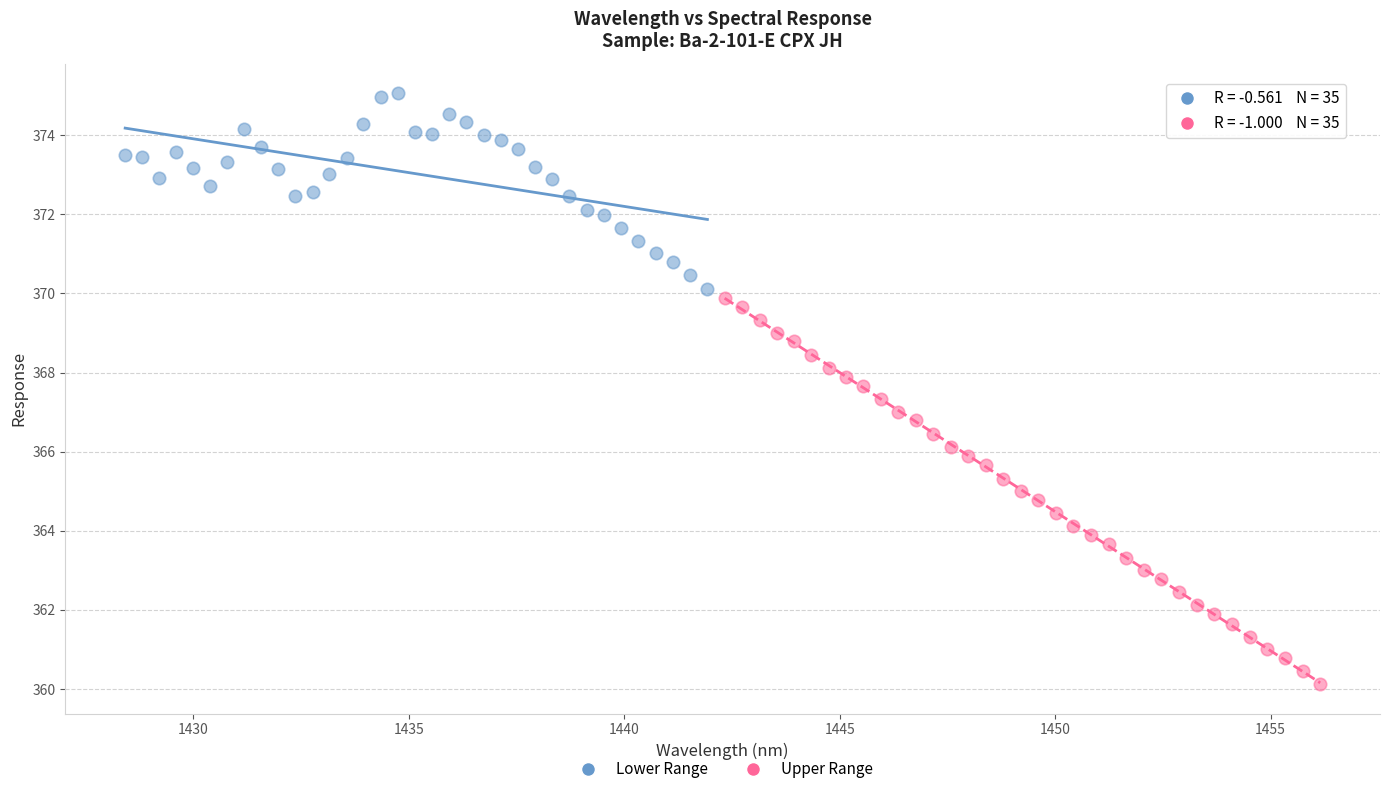

What are all the series names shown in the legend?

Lower Range, Upper Range